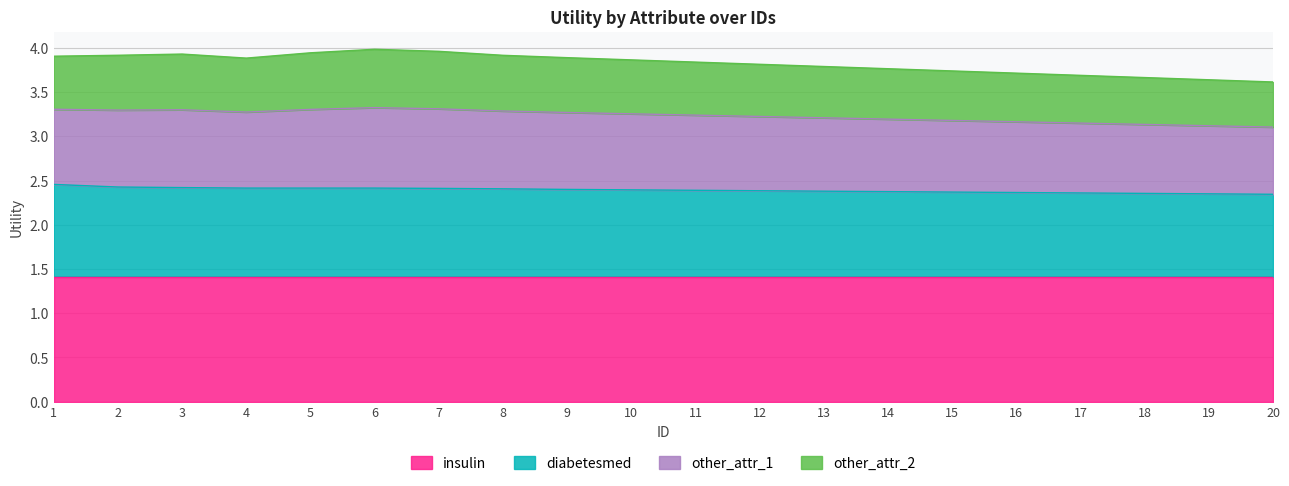

What are all the series names shown in the legend?

insulin, diabetesmed, other_attr_1, other_attr_2